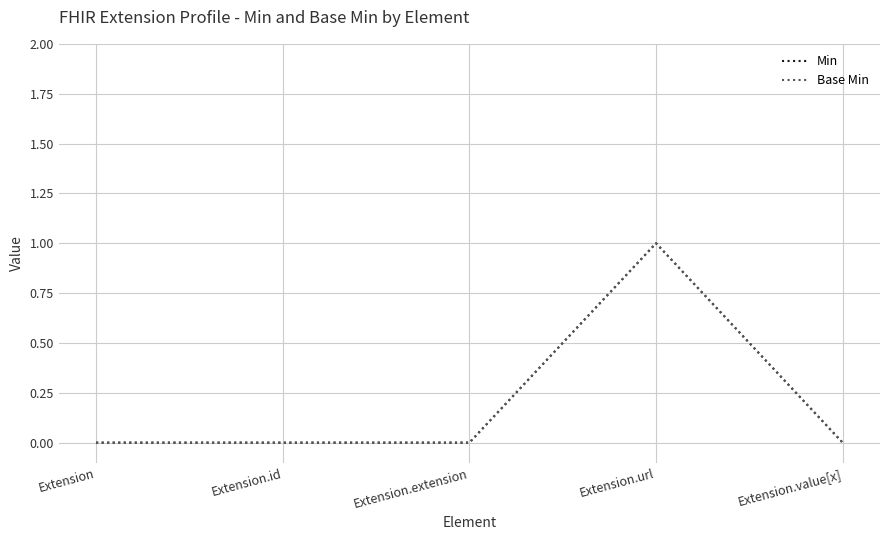

Does the chart have visible grid lines?

Yes